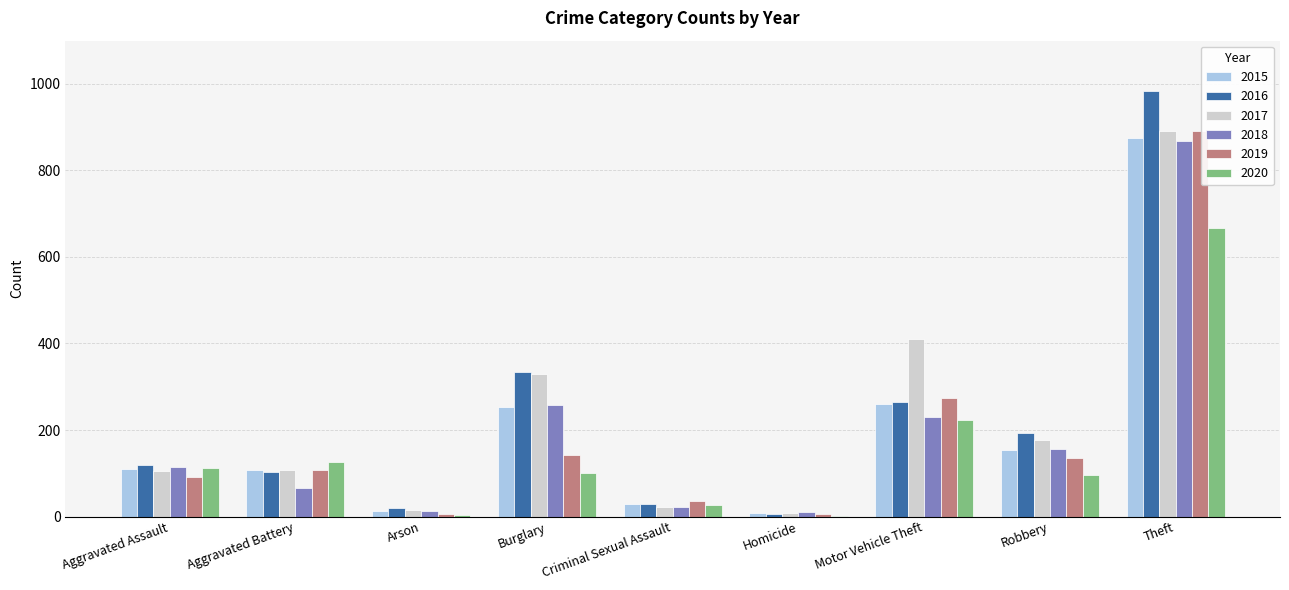

How many distinct data groups are displayed?

6